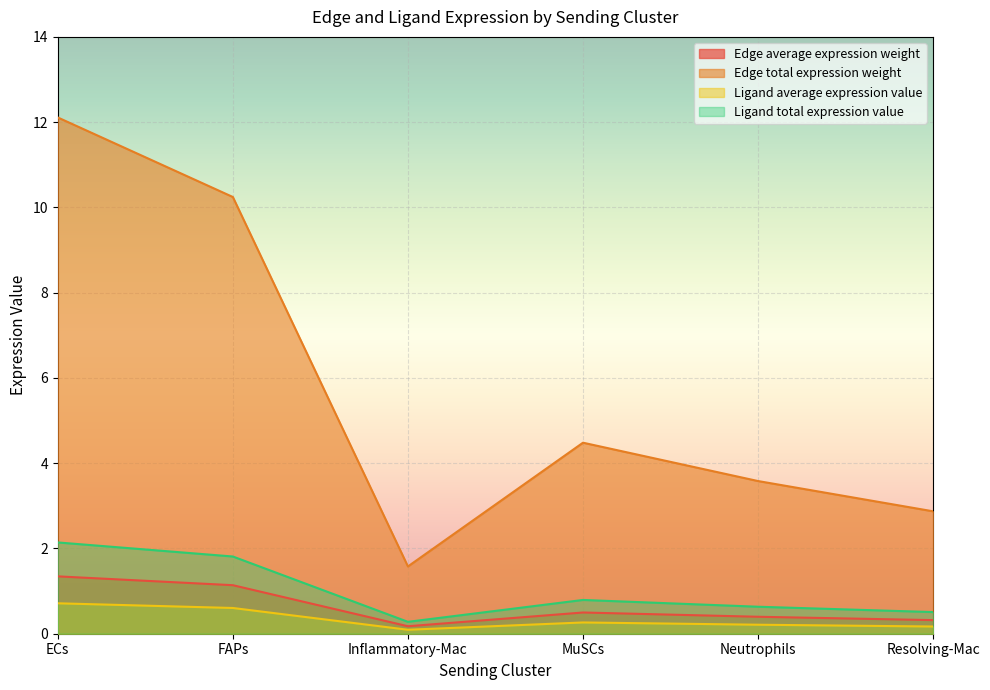

At which label is Ligand average expression value closest to 1?

MuSCs